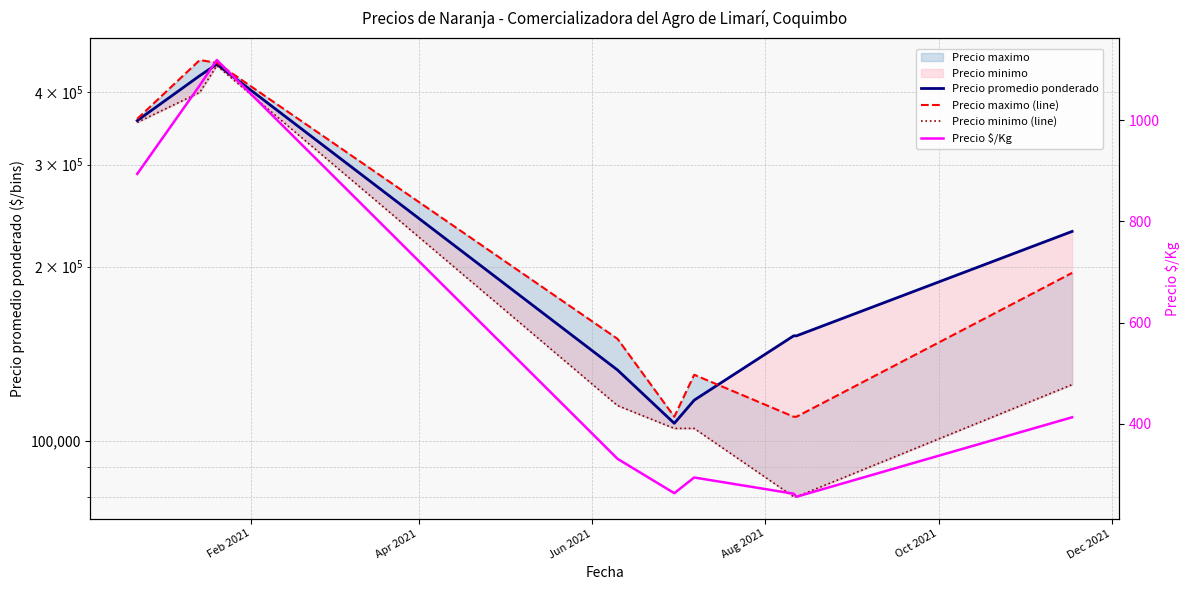

What is the approximate value of Precio minimo (line) at Oct 2021?

105000